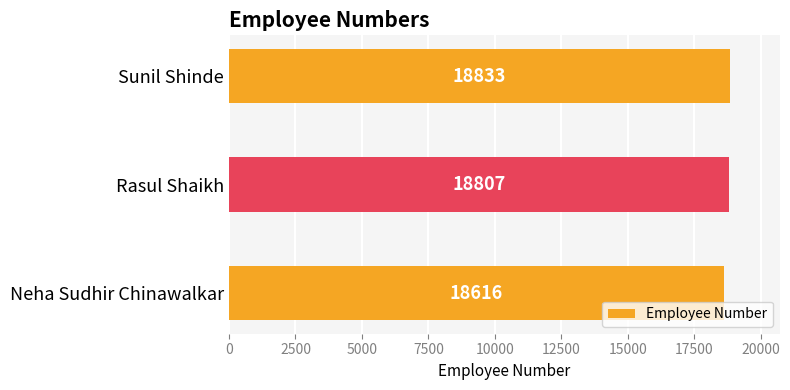

What is the average value?

18752